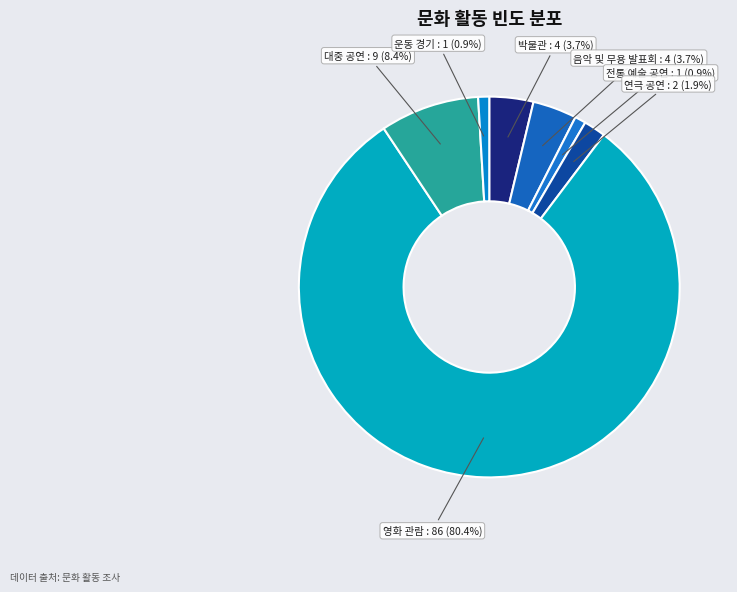

How many segments does this pie chart have?

7